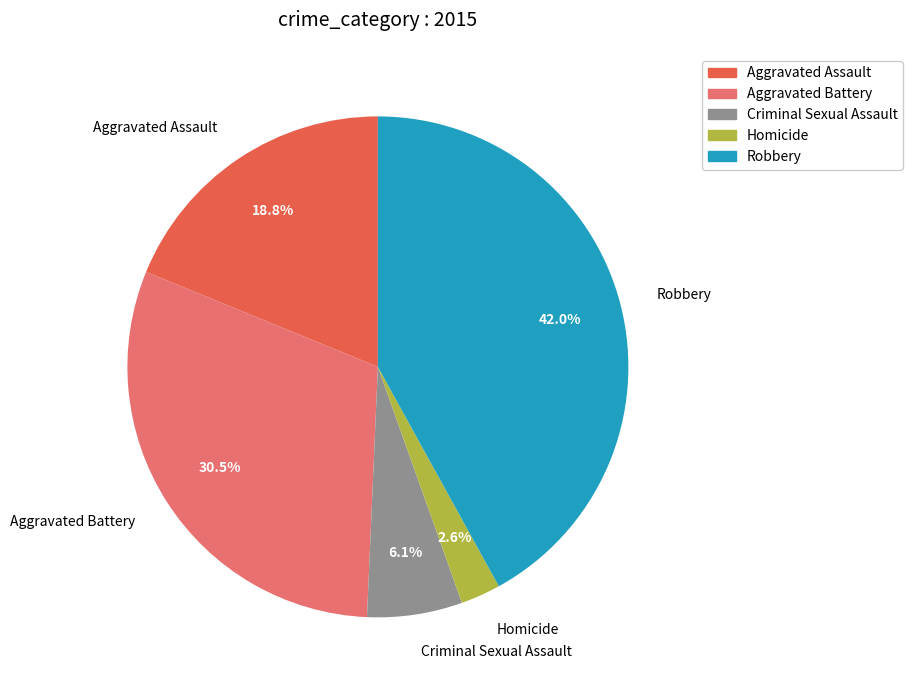

The Robbery slice represents 54% of the pie. True or false?

False